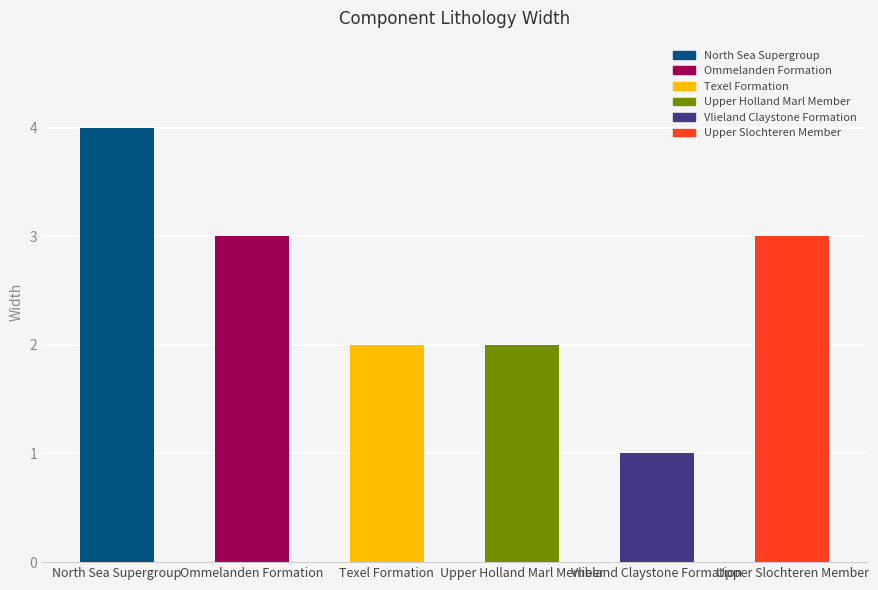

Reading left to right, what are all the values shown in this chart?

4	3	2	2	1	3